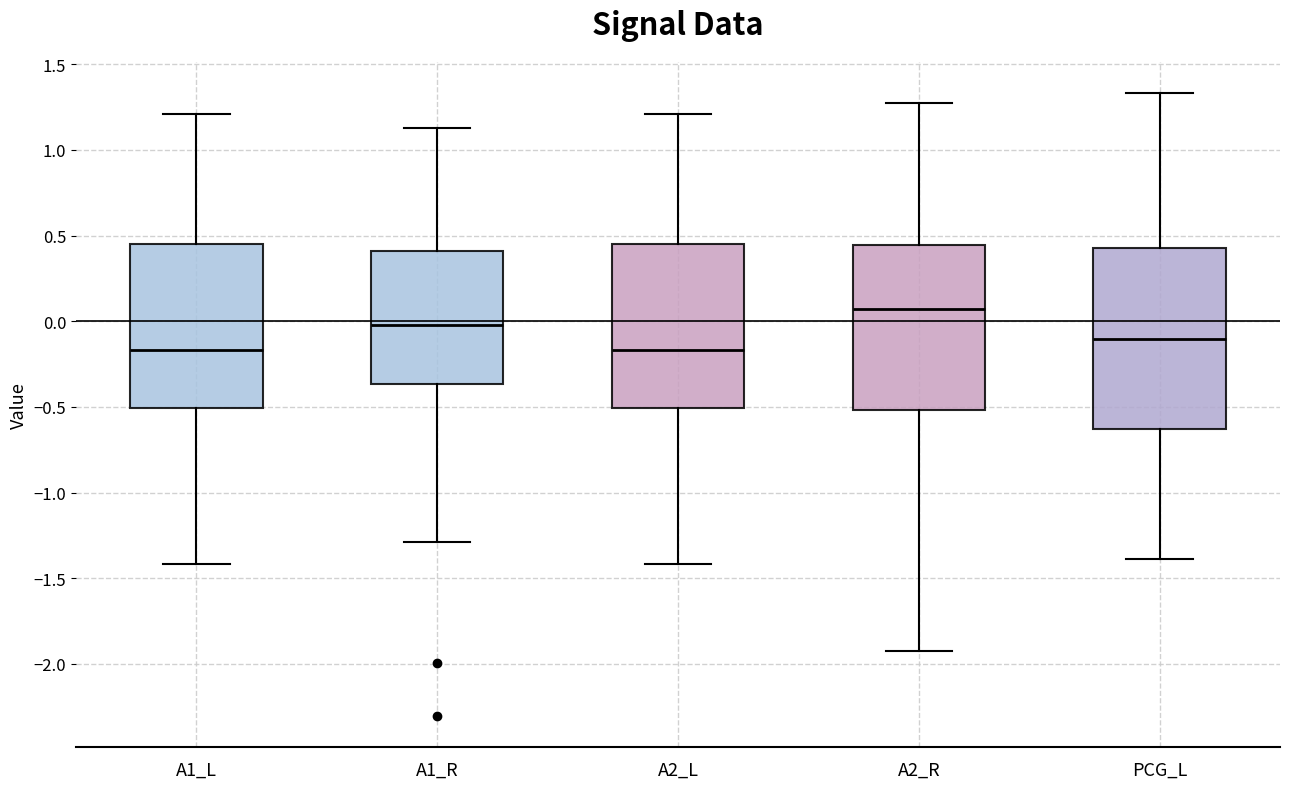

Comparing the boxes themselves (not the whiskers), which one is the tallest?

PCG_L